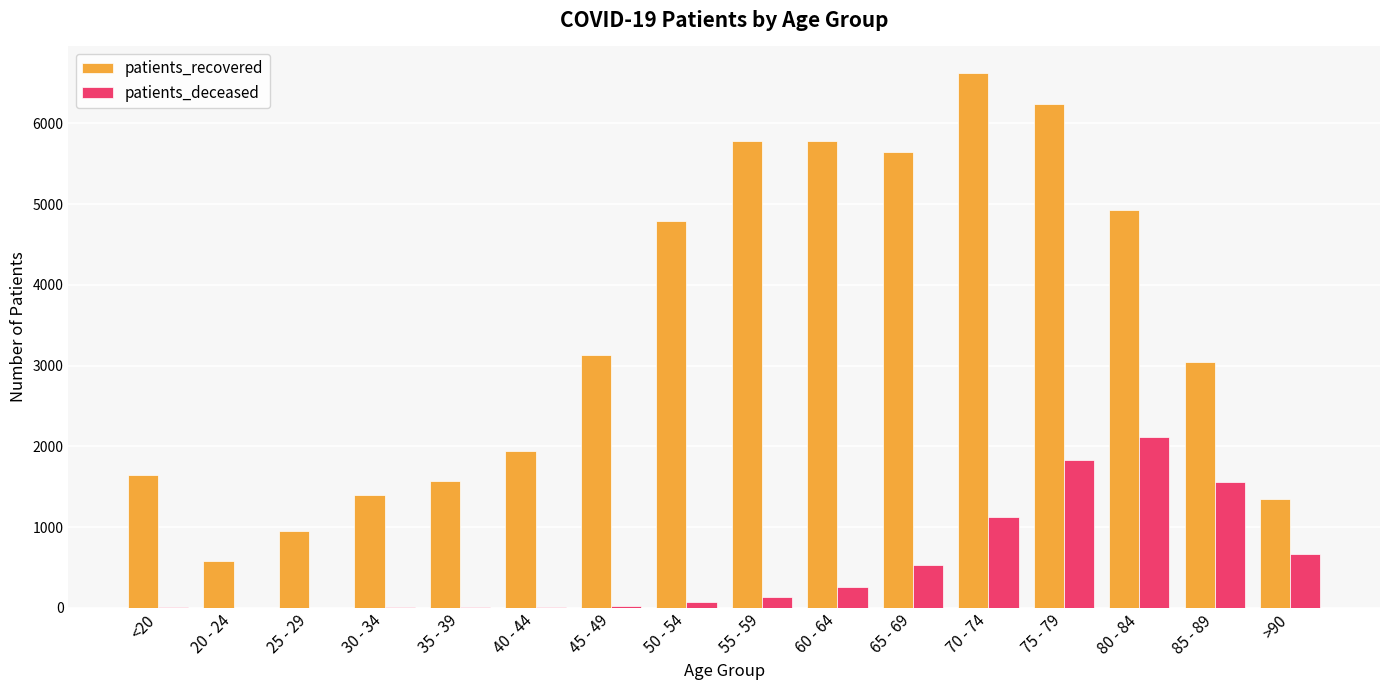

Which series has the largest total across all categories?

patients_recovered